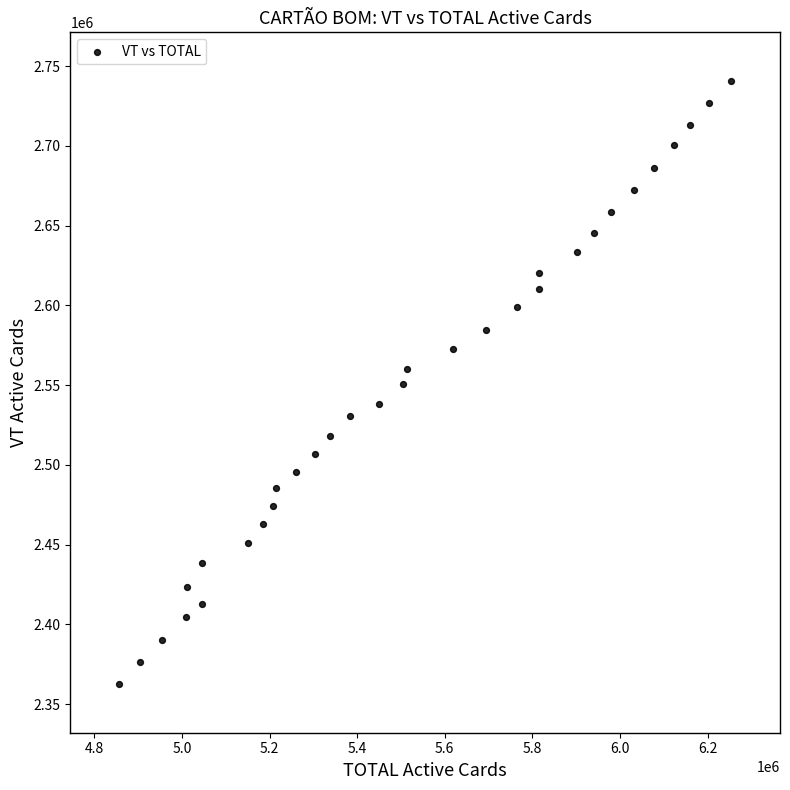

What is the range of Y values (max minus min)?

378631